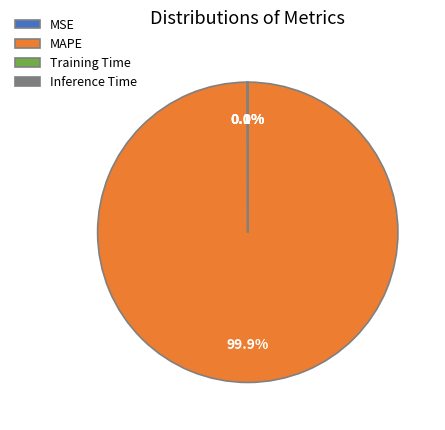

What percentage is NOT represented by MAPE?

0.1%